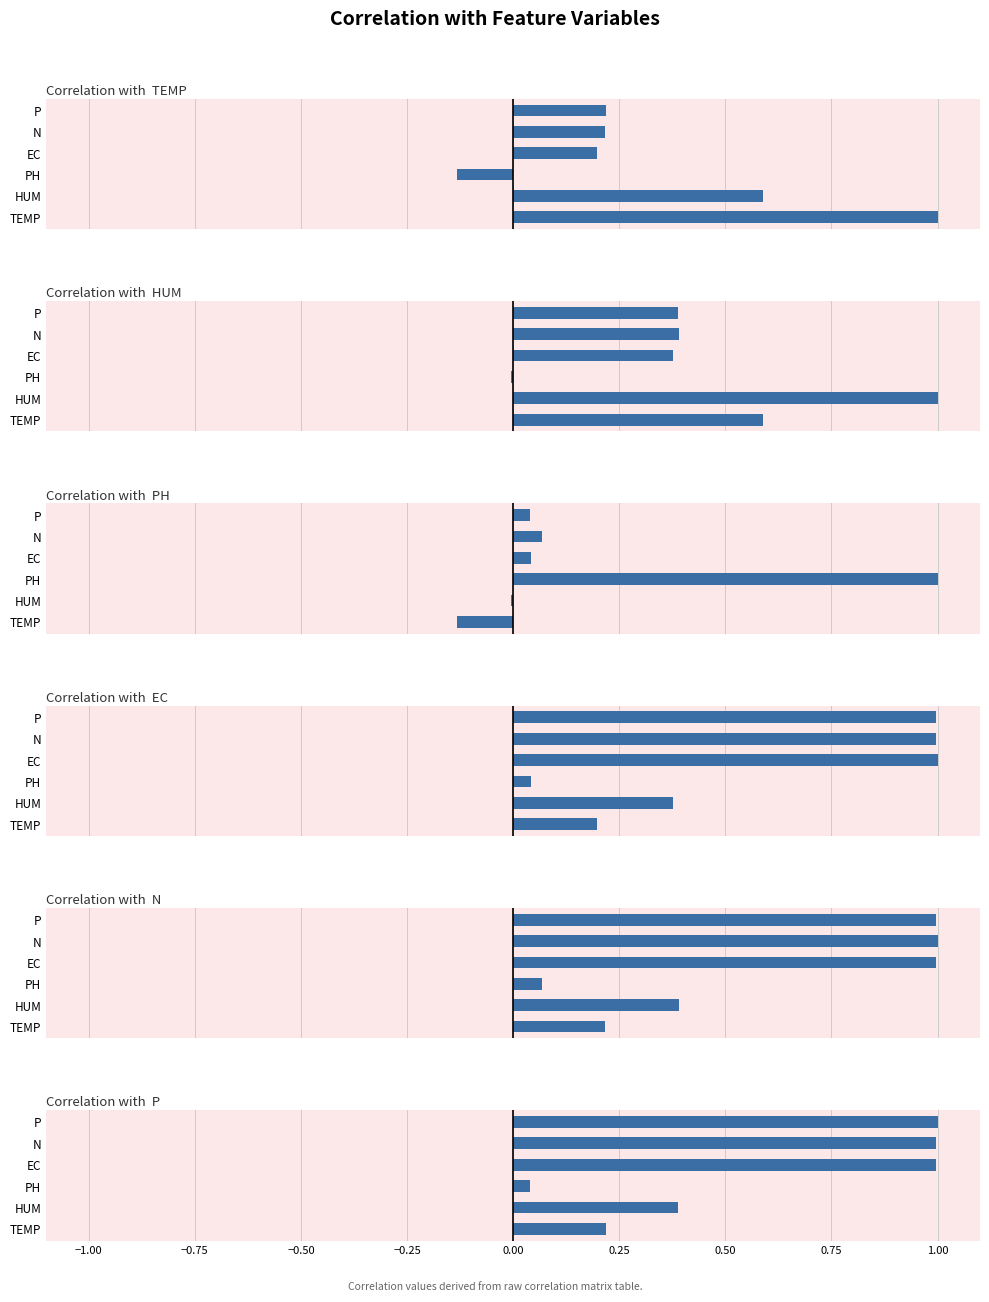

Read the EC value at N.

1.0